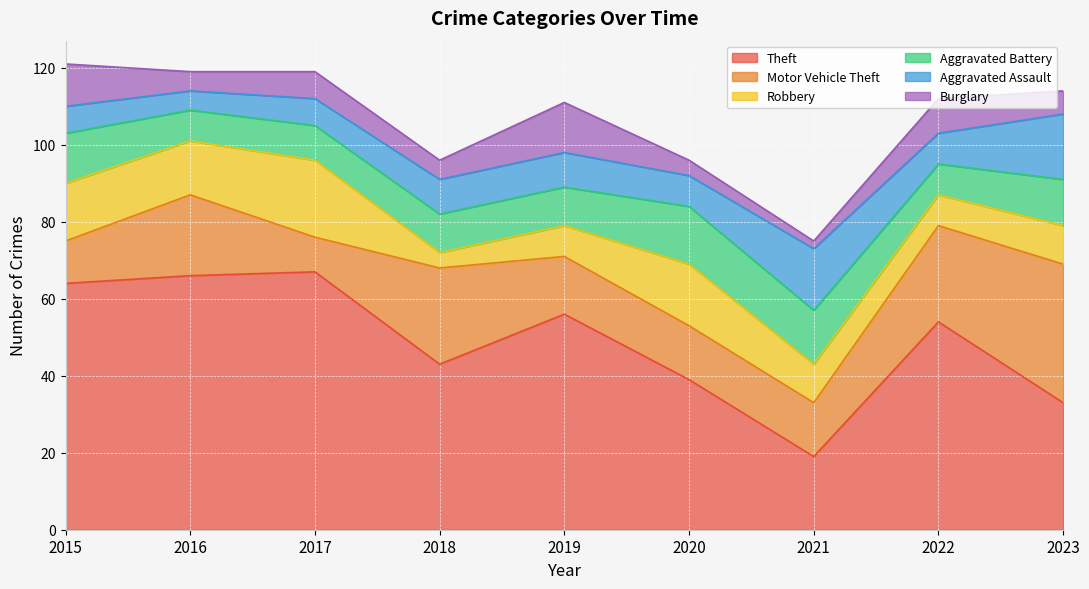

The Theft series shows 56 at 2019. True or false?

True